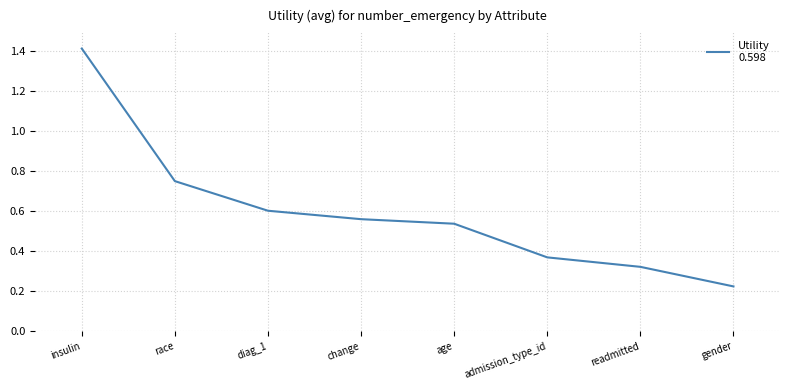

Count the values in the range 0 to 1.

7